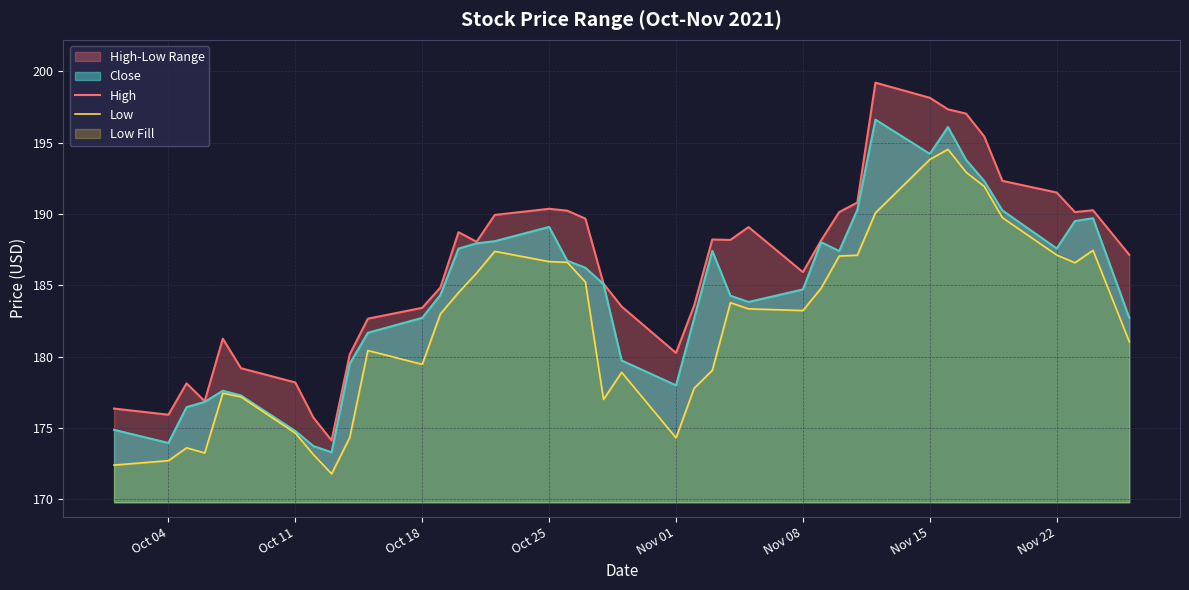

True or false: Close and High intersect in this chart.

False